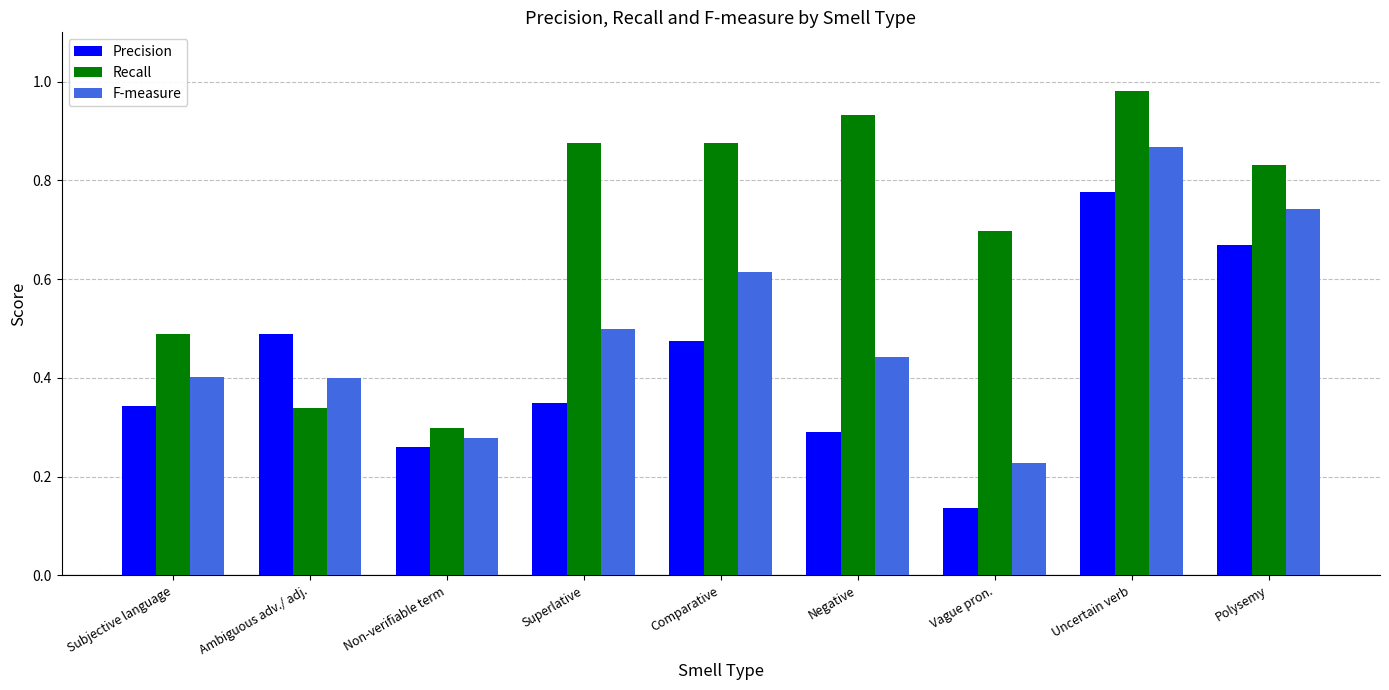

At Negative, list the series in order from largest to smallest.

Recall, F-measure, Precision